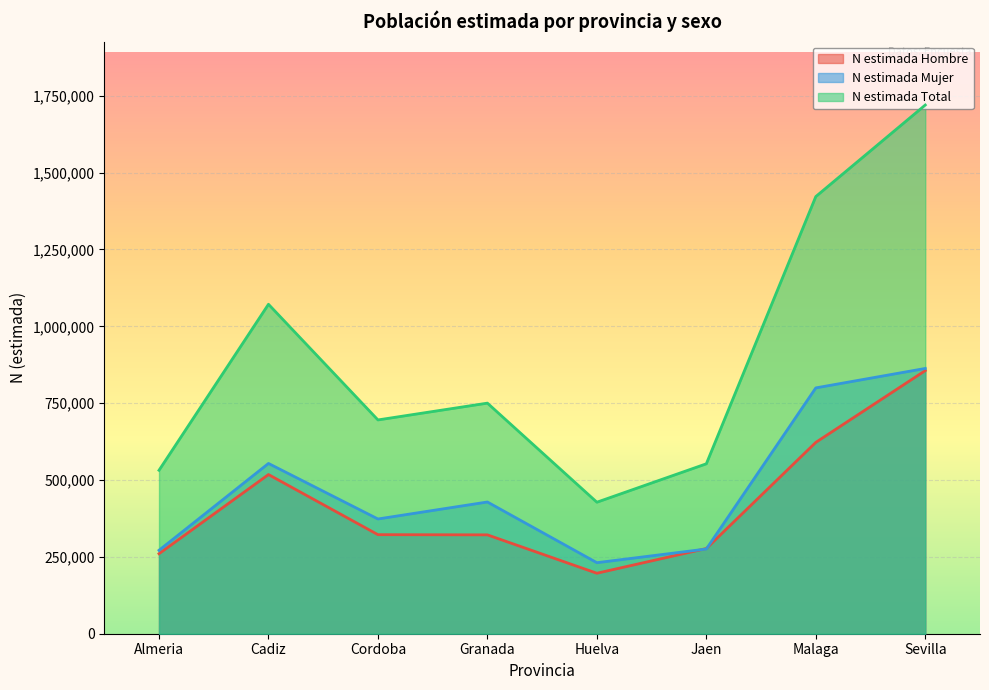

Which series changed the most between Cordoba and Granada?

N estimada Mujer